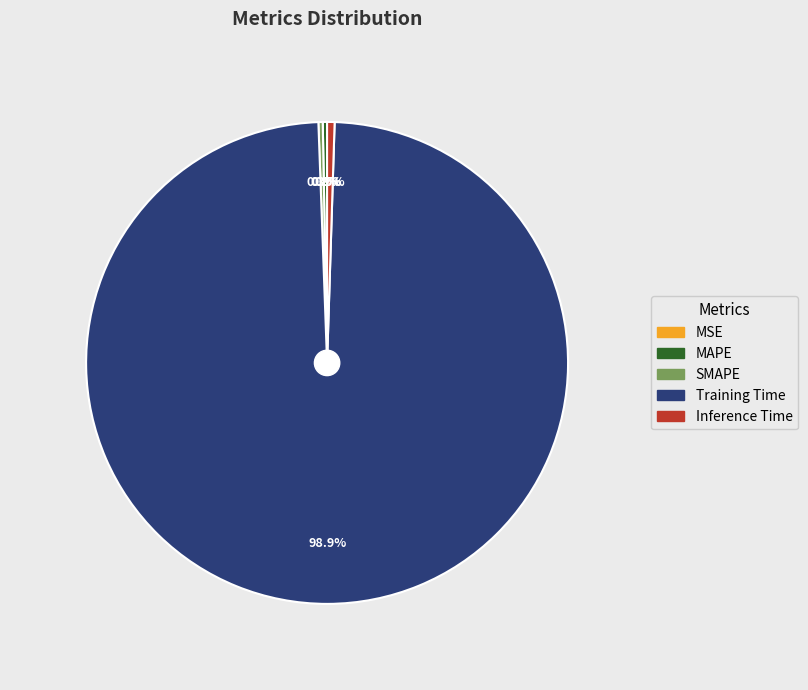

To the nearest percent, what is the difference between the largest and smallest slice percentages?

99%